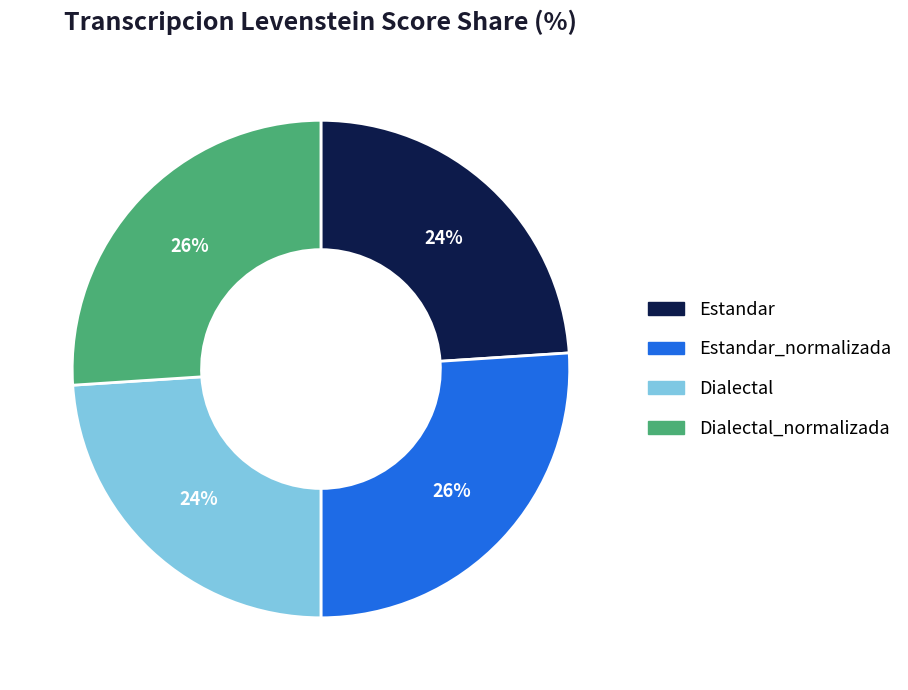

Does any single category account for the majority?

No